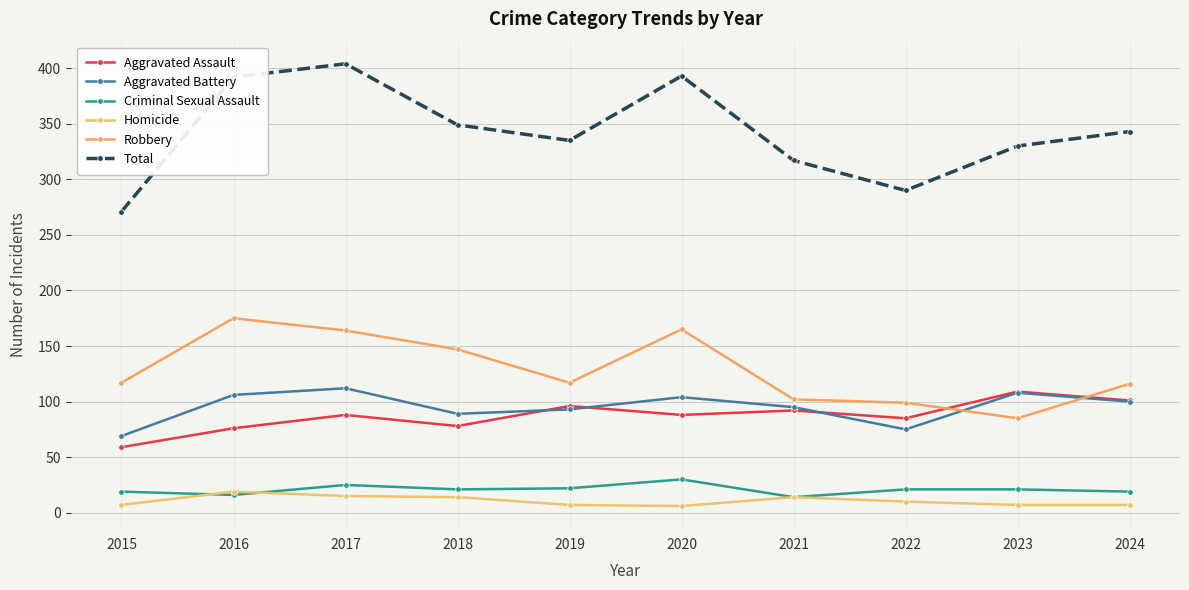

What is the sum of all Total values?

3424